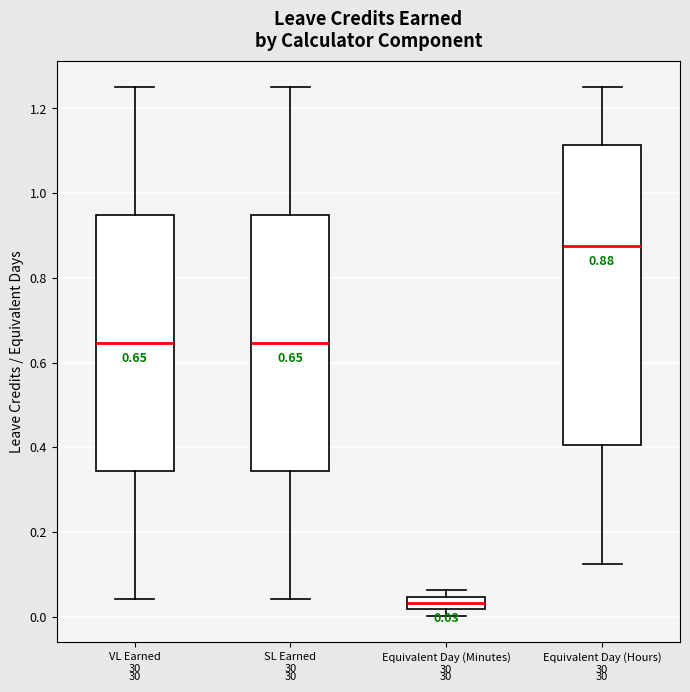

Which box's median line is the highest?

Equivalent Day (Hours) 30